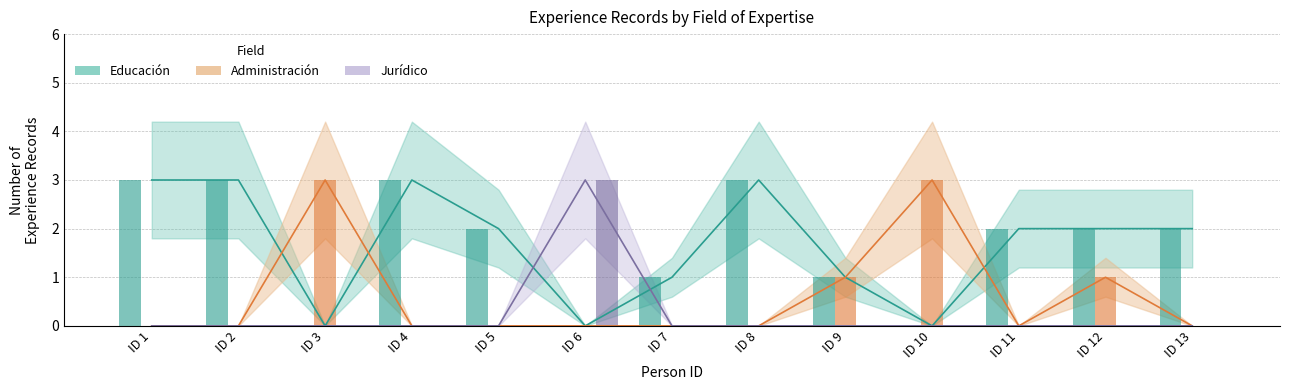

Which series has the largest range (max minus min)?

Administración